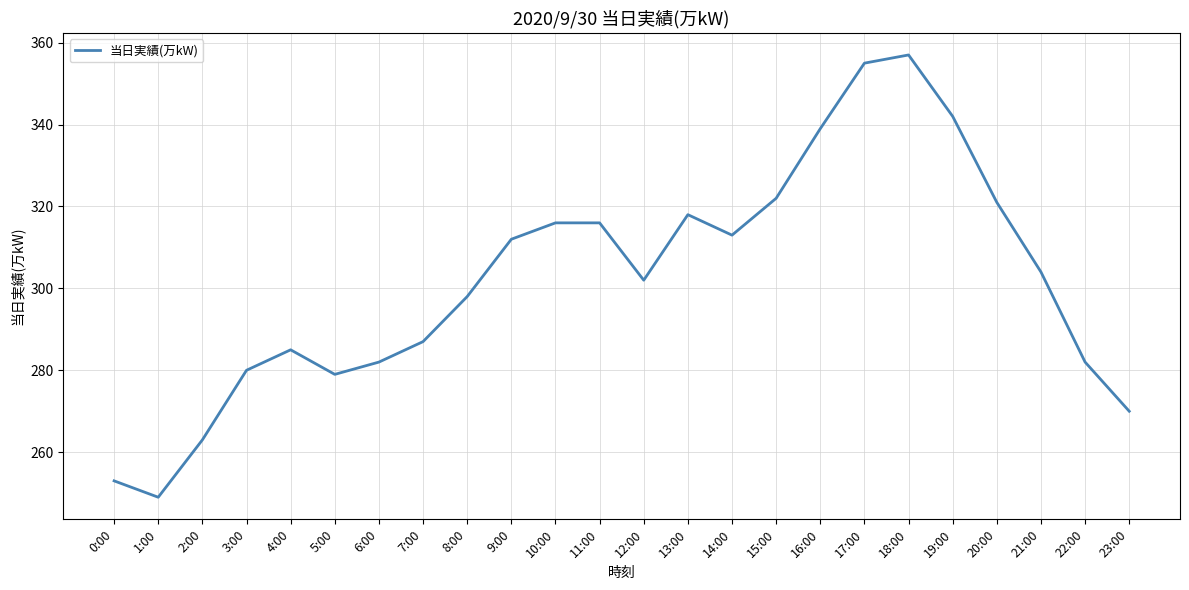

Reading left to right, what are all the values shown in this chart?

253	249	263	280	285	279	282	287	298	312	316	316	302	318	313	322	339	355	357	342	321	304	282	270